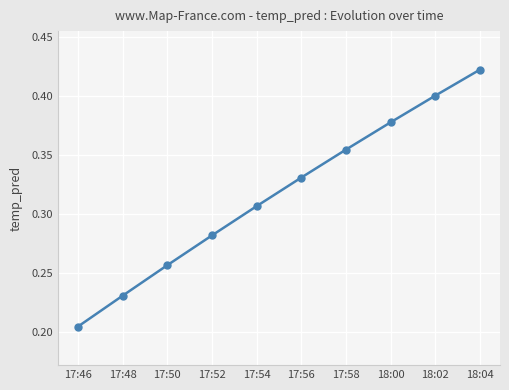

What is the change in value from 17:48 to 18:02?

+0.2